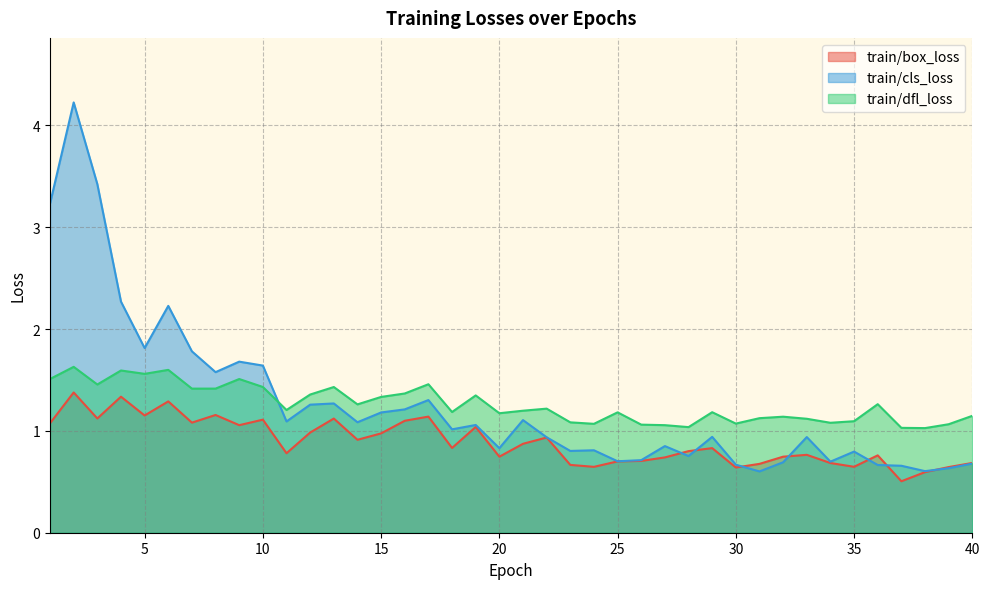

At which category does the chart reach its minimum across all series?

37